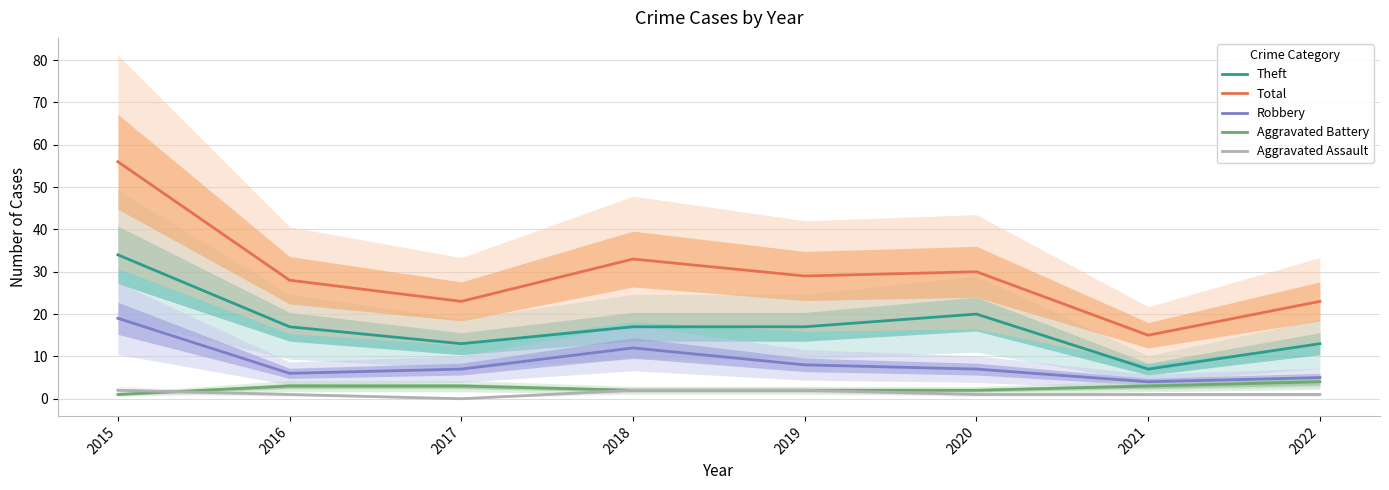

Is the value of Robbery at 2021 greater than the value of Aggravated Battery at 2015?

Yes